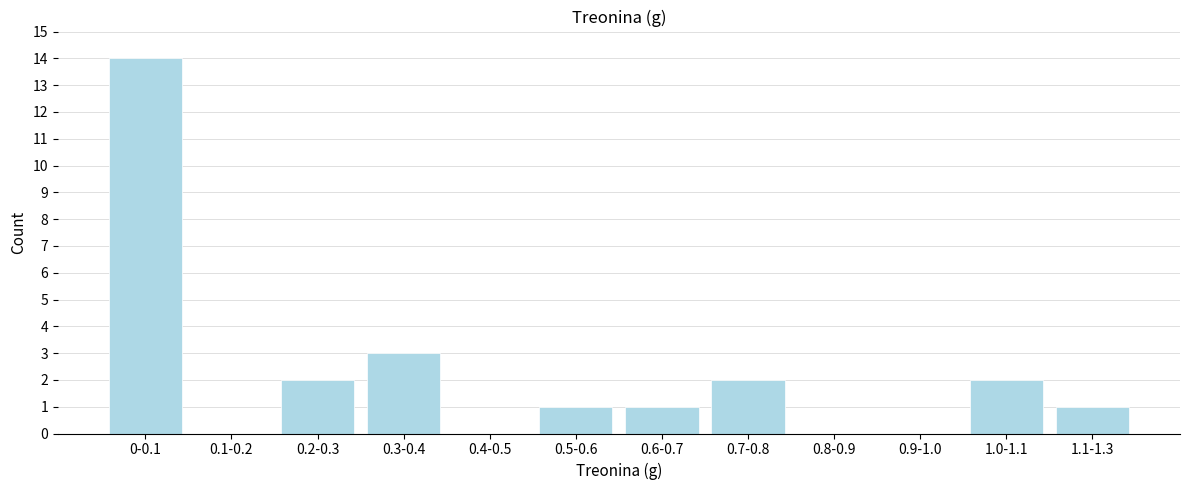

Reading right to left, what are all the values shown in this chart?

1.1-1.3=1	1.0-1.1=2	0.9-1.0=0	0.8-0.9=0	0.7-0.8=2	0.6-0.7=1	0.5-0.6=1	0.4-0.5=0	0.3-0.4=3	0.2-0.3=2	0.1-0.2=0	0-0.1=14